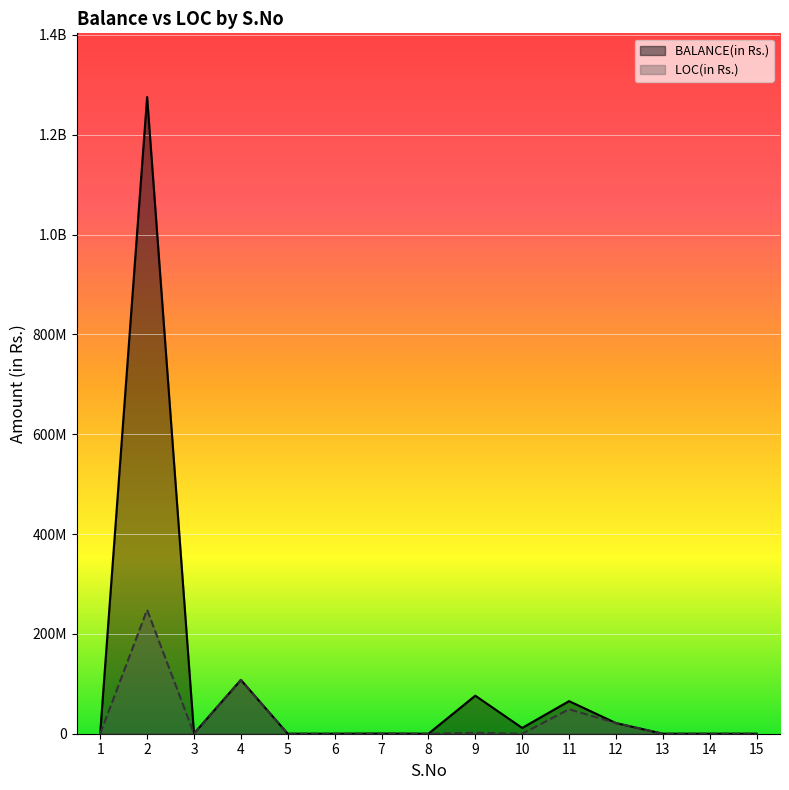

What is the maximum value for LOC(in Rs.)?

248197160